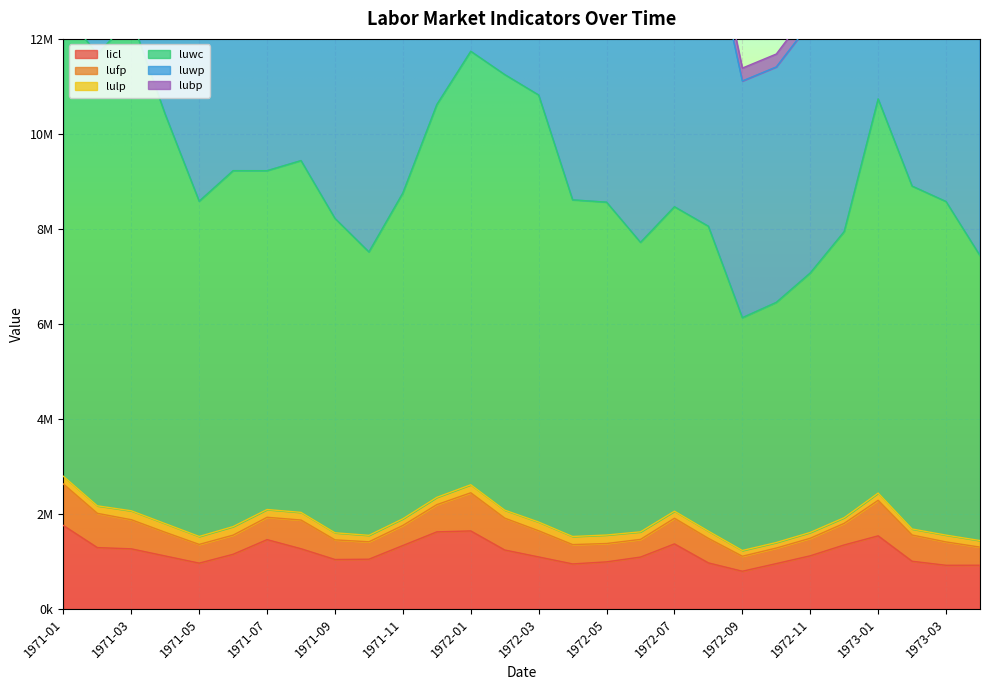

What is the average value of the luwc series?

16541882